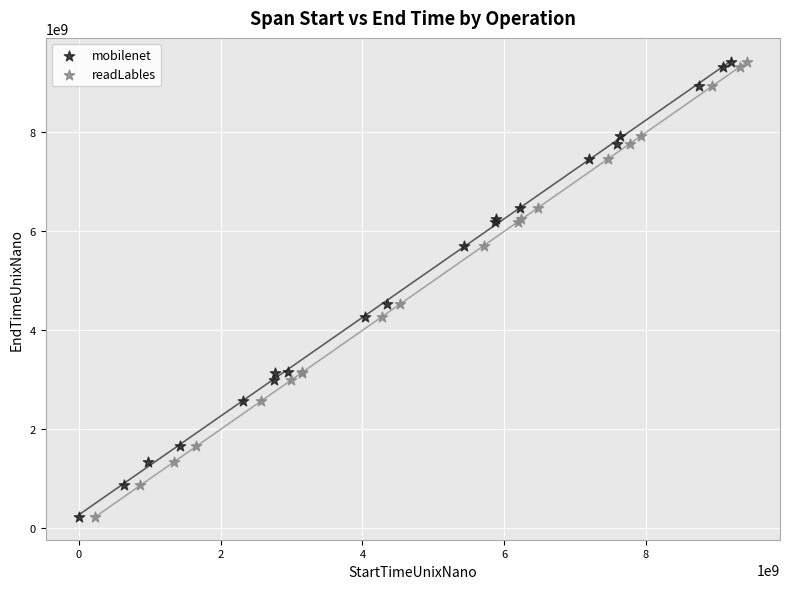

Which series has the largest Y range (max minus min)?

mobilenet